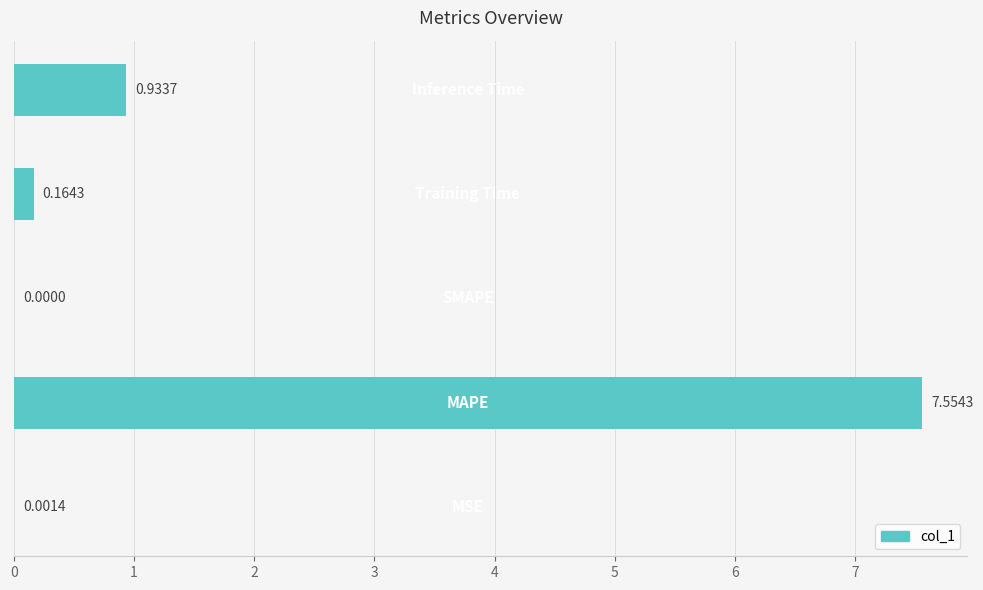

How many positive values are there?

4